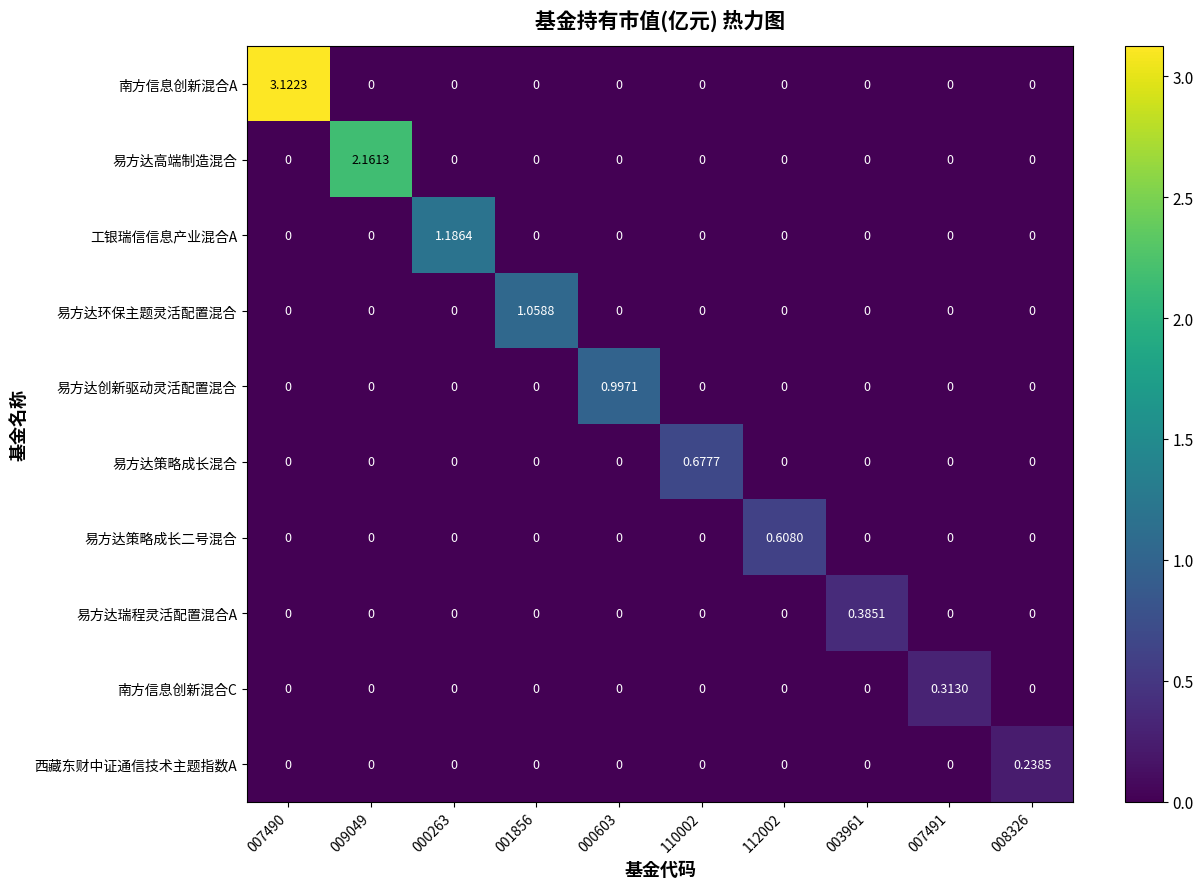

List the series in order of their peak value, lowest first.

西藏东财中证通信技术主题指数A, 南方信息创新混合C, 易方达瑞程灵活配置混合A, 易方达策略成长二号混合, 易方达策略成长混合, 易方达创新驱动灵活配置混合, 易方达环保主题灵活配置混合, 工银瑞信信息产业混合A, 易方达高端制造混合, 南方信息创新混合A